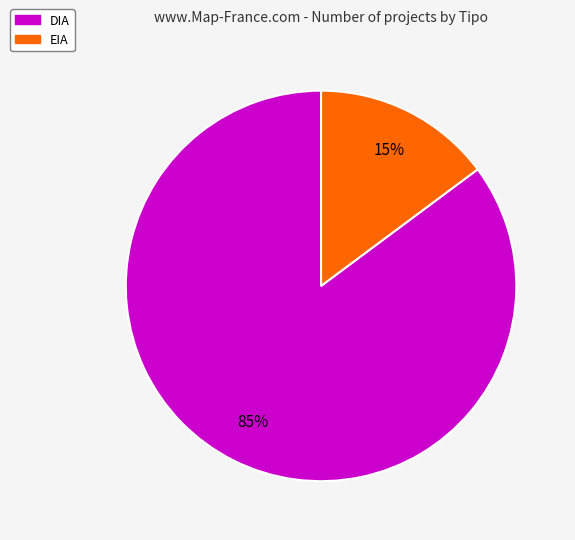

What is the smallest slice in the pie chart?

EIA